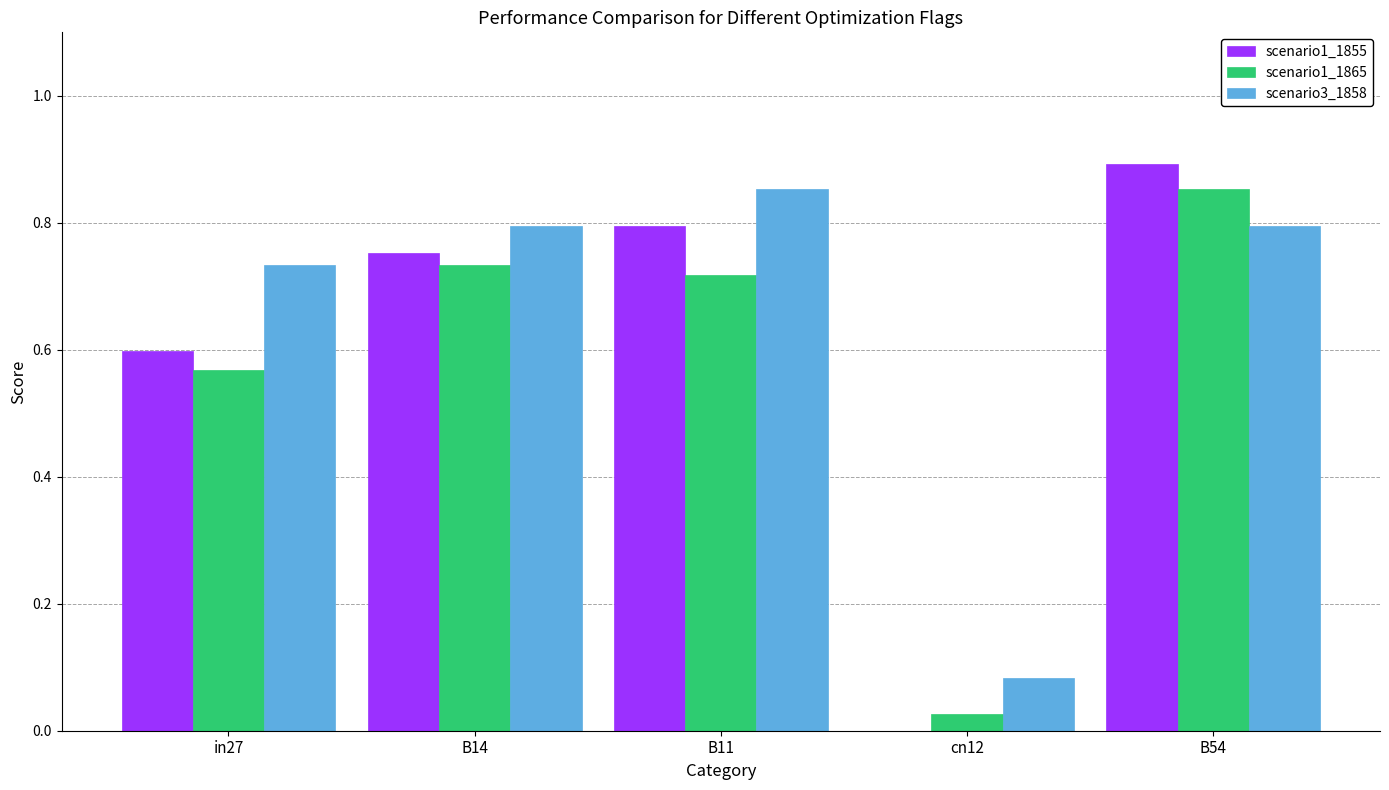

Which category has the highest value in the scenario1_1865 series?

B54